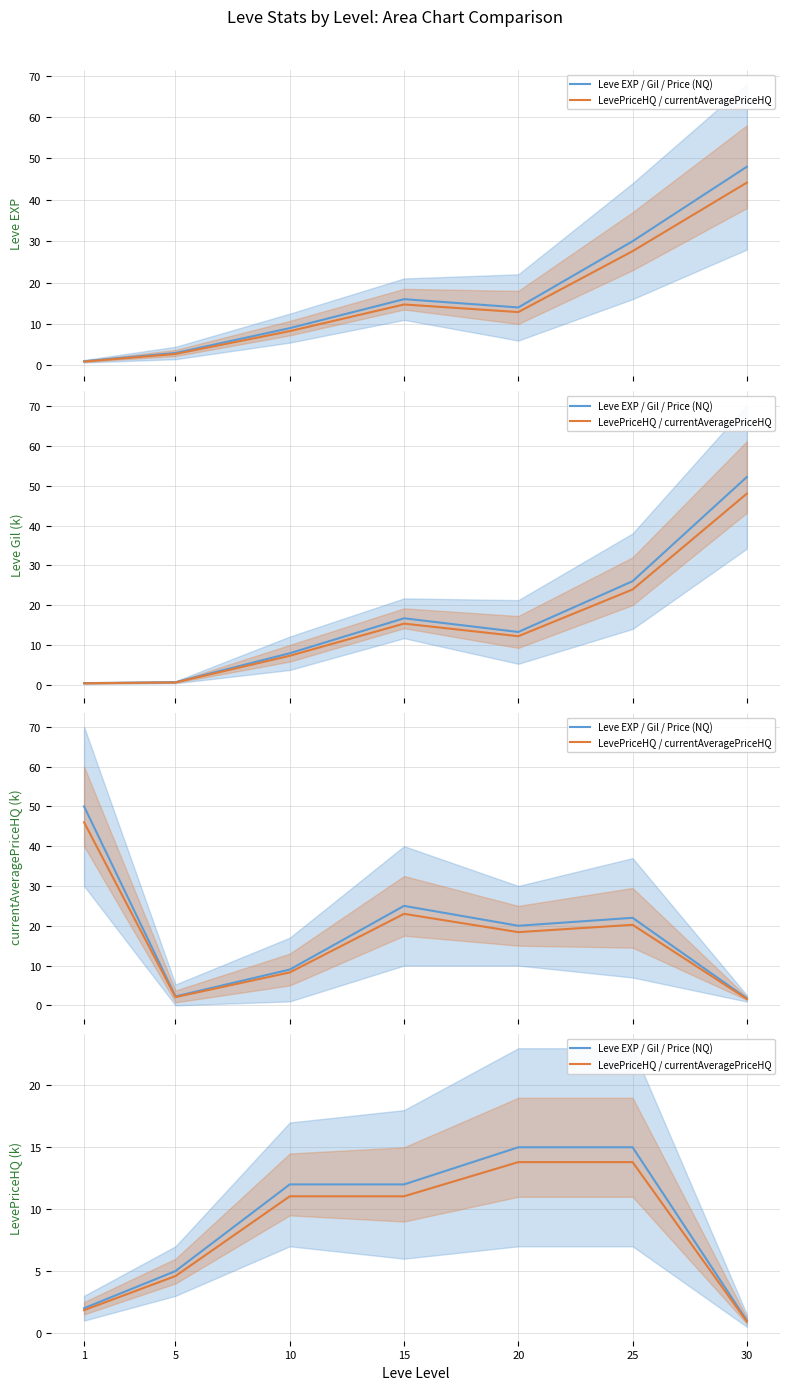

Which series has the largest total across all categories?

Leve EXP / Gil / Price (NQ)